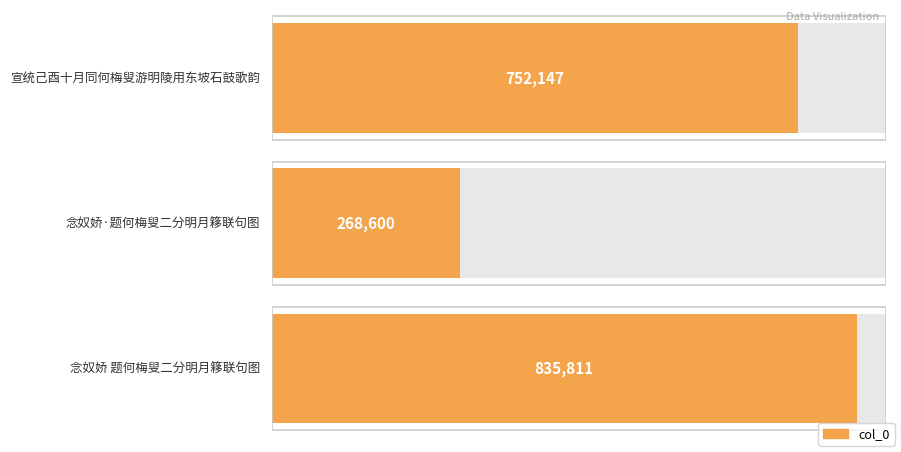

Rank the categories by value from highest to lowest.

念奴娇 题何梅叟二分明月簃联句图, 宣统己酉十月同何梅叟游明陵用东坡石鼓歌韵, 念奴娇·题何梅叟二分明月簃联句图